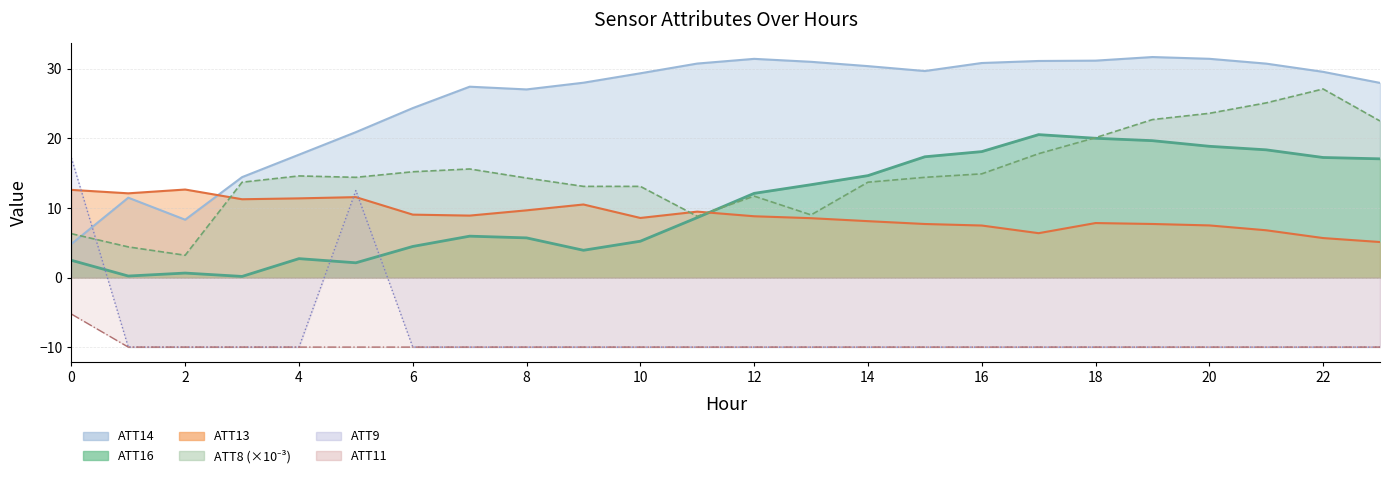

What is the spread (max minus min) of values at 13?

41.0